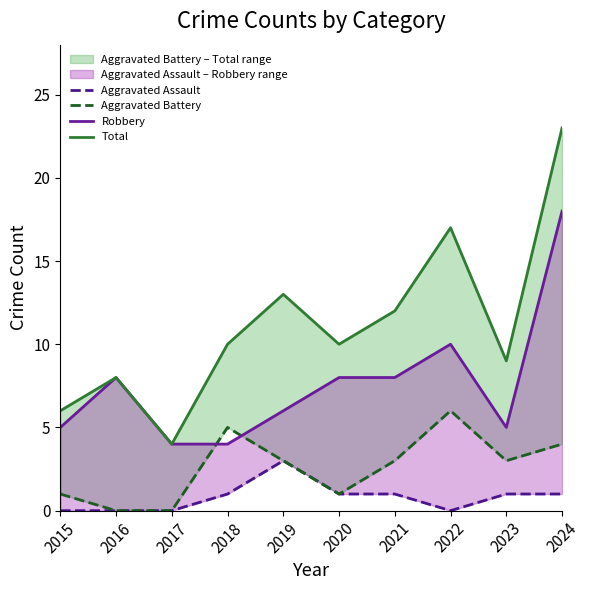

At which label does Robbery reach its peak?

2024